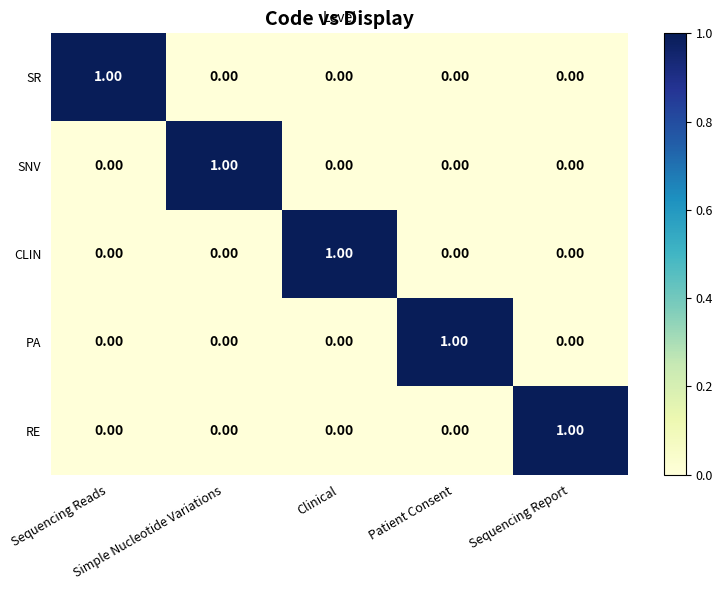

How many categories are shown in the chart?

5